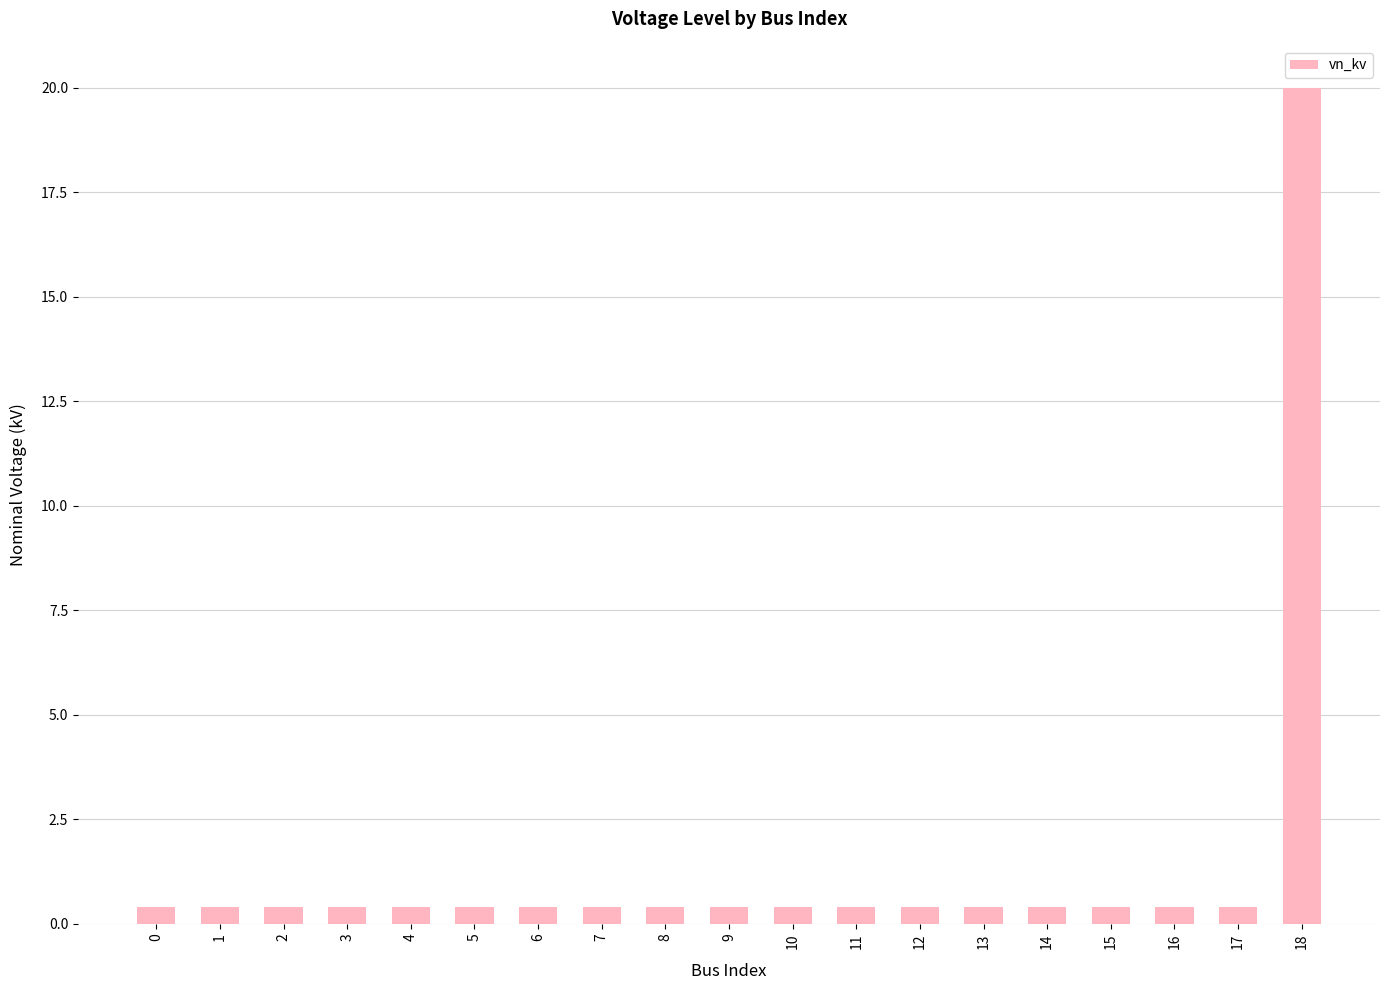

What is the smallest value displayed?

0.4